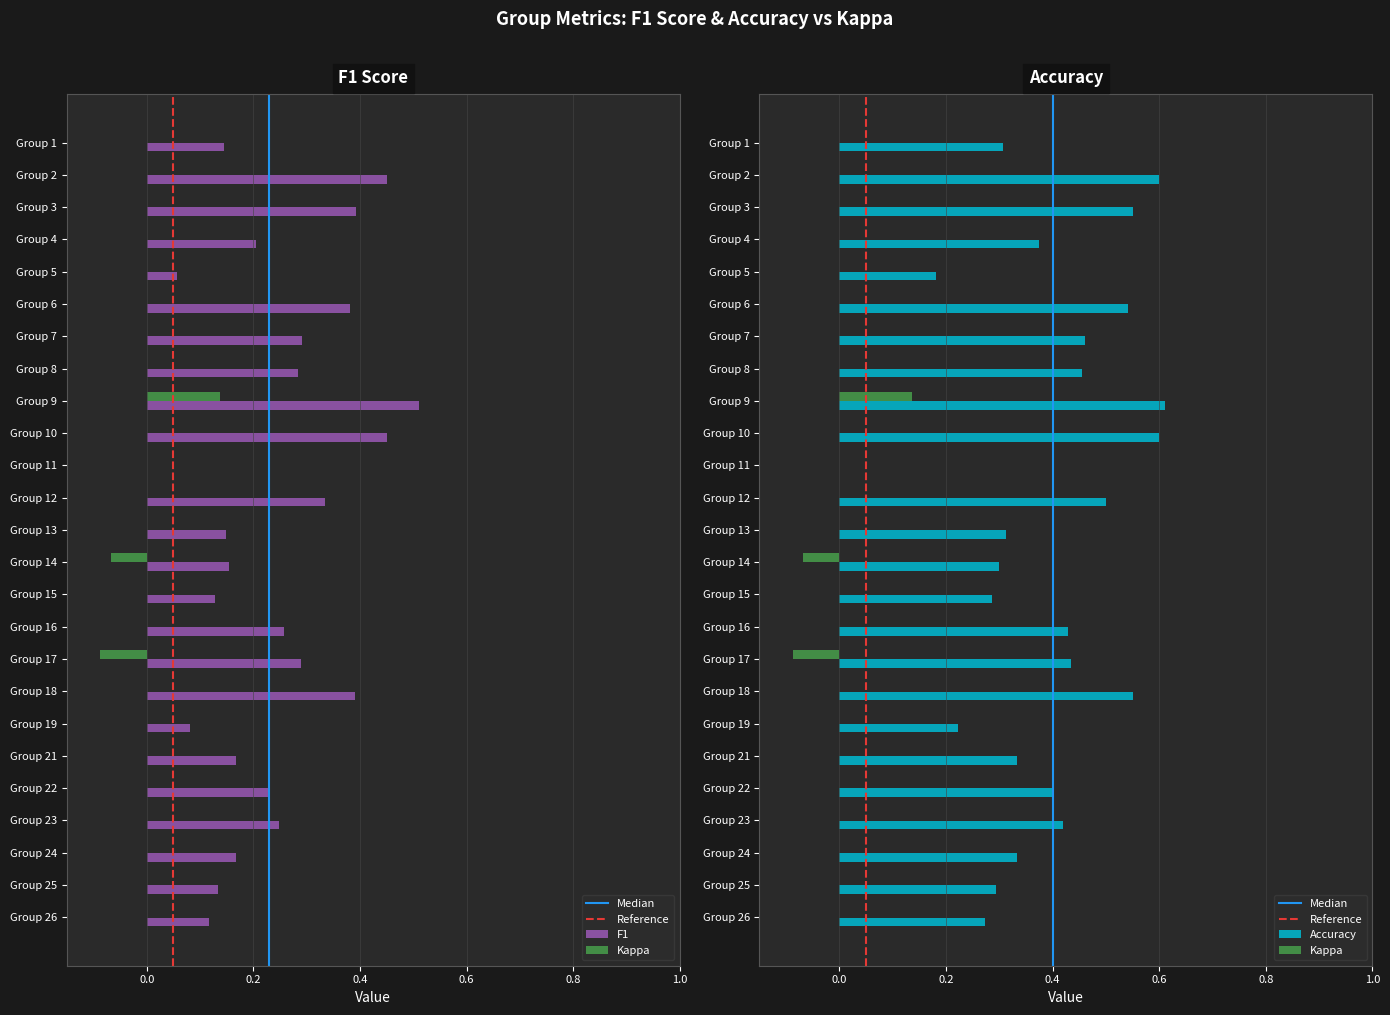

The accuracy series shows 0.4 at Group 3. True or false?

False